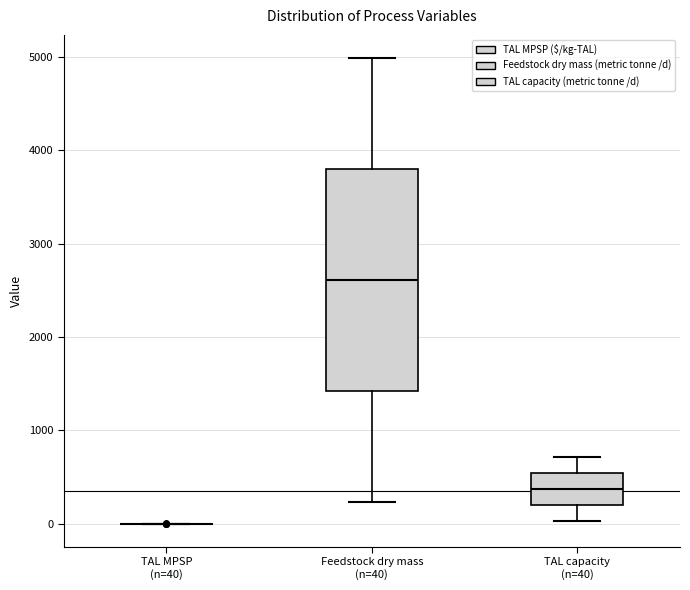

Reading left to right, transcribe this box plot: for each box, give where its median line is, the range the box spans, and where its two whiskers end, as read against the y-axis. The values are not printed on the chart, so give them approximately, as read against the axis.

TAL MPSP (n=40): box collapsed to a line at 0, whiskers 0 to 0
Feedstock dry mass (n=40): median 2600, box 1400 to 3800, whiskers 200 to 5000
TAL capacity (n=40): median 400, box 200 to 500, whiskers 0 to 700